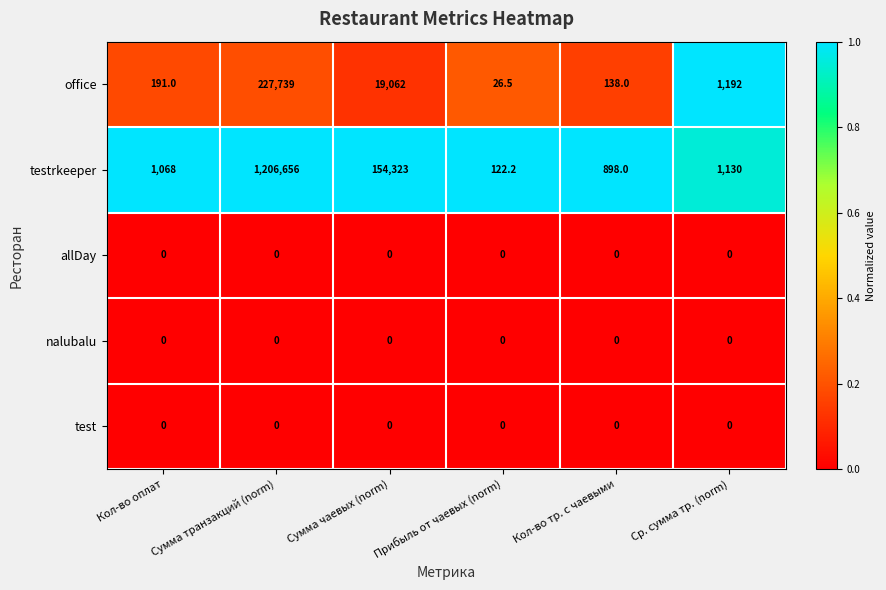

Which series has the largest total across all categories?

testrkeeper